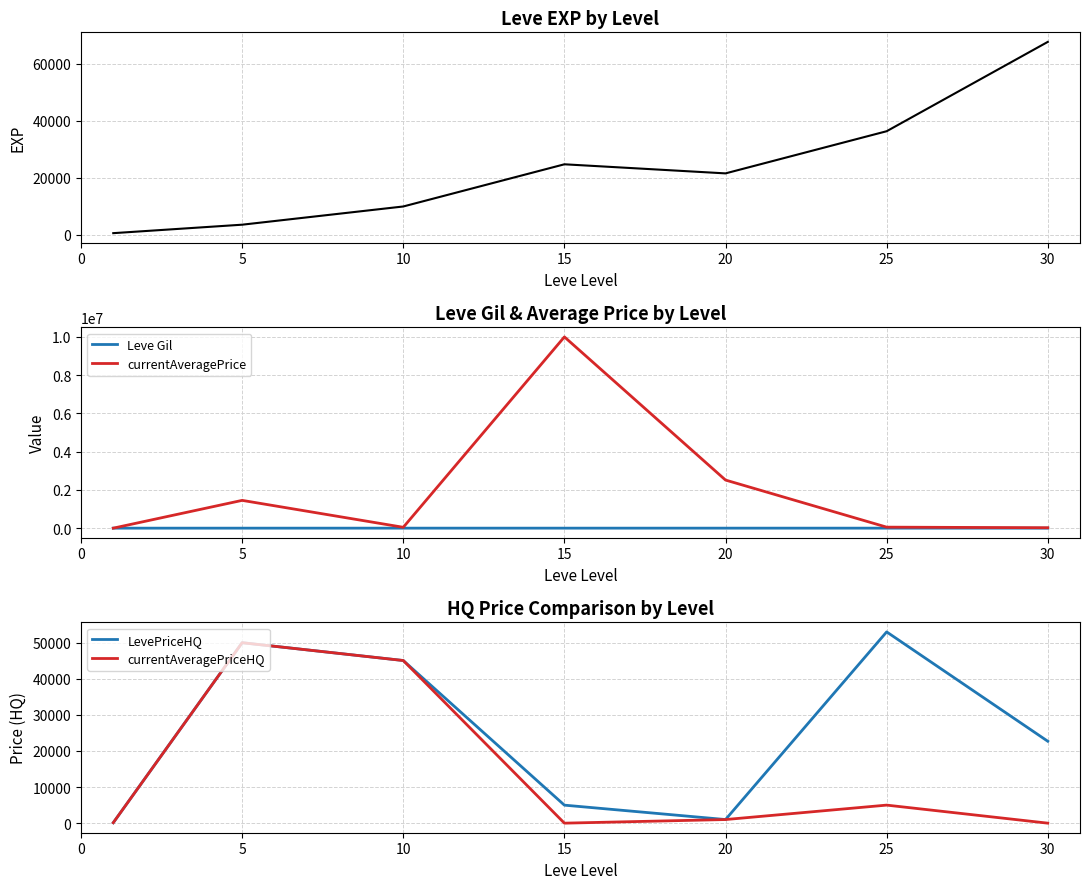

How many interior local peaks does the Leve Gil series have?

2